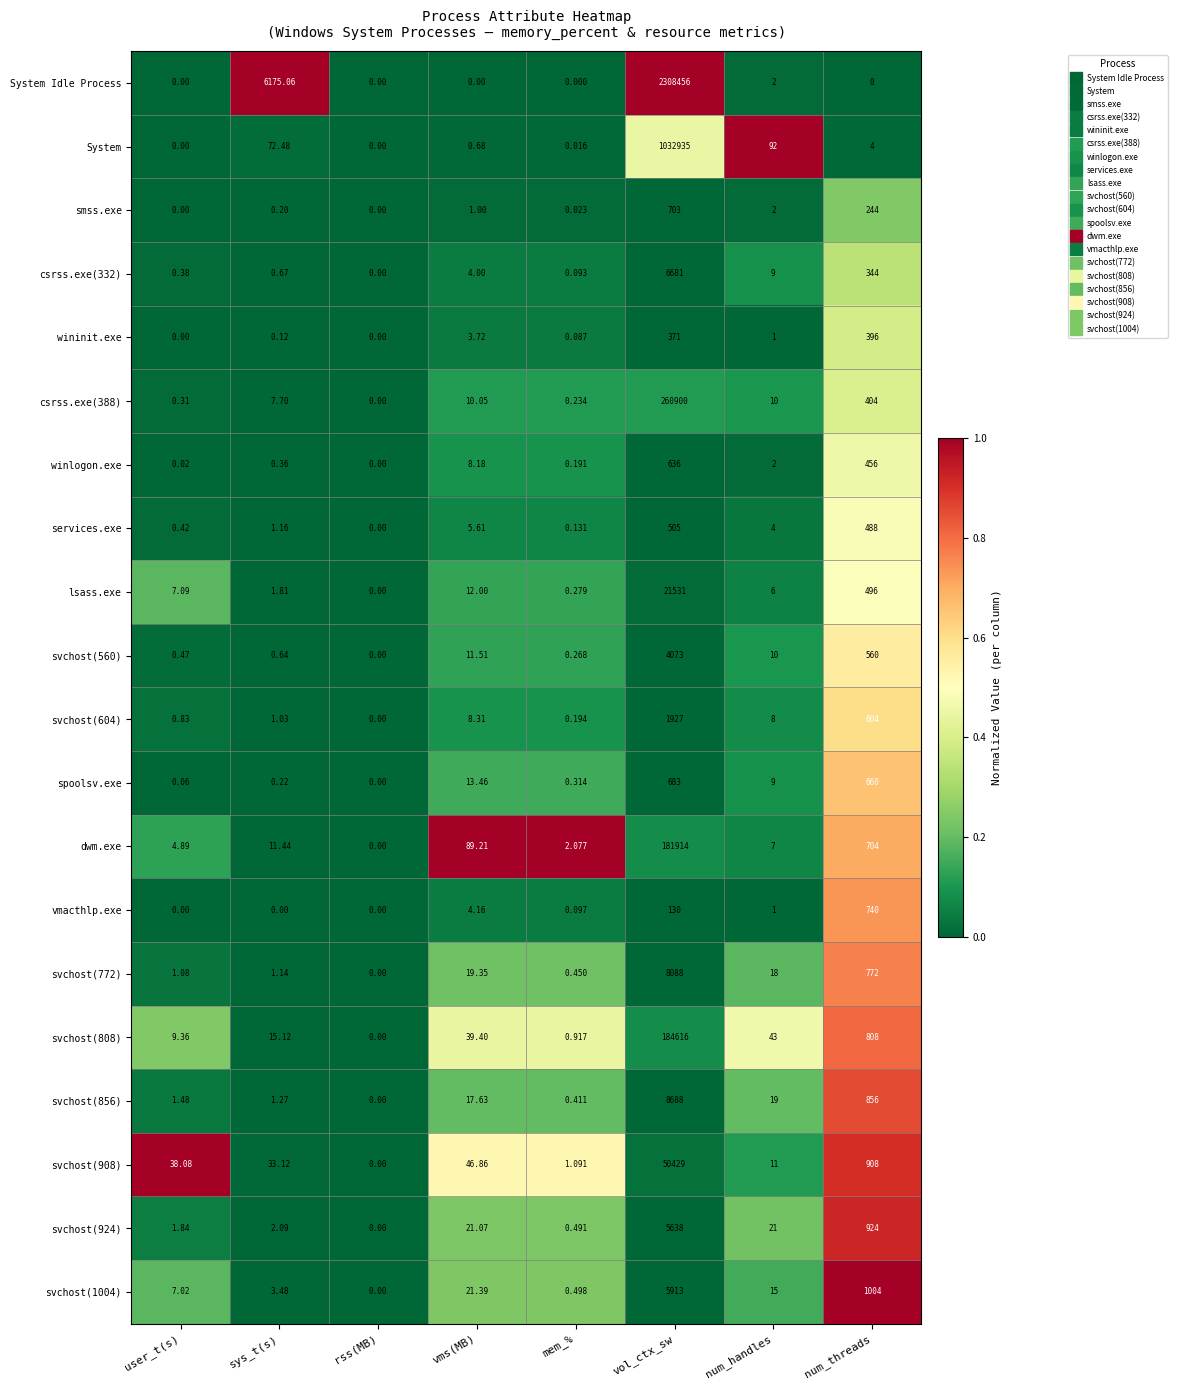

At which category is the sum across all series the highest?

vol_ctx_sw